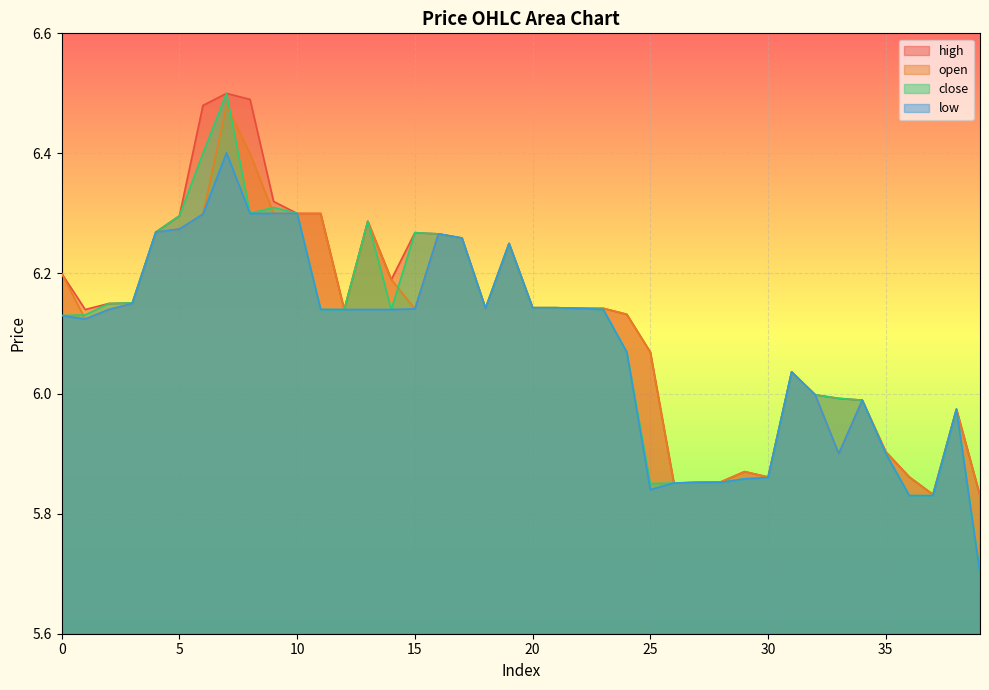

Which category has the lowest value in the low series?

39